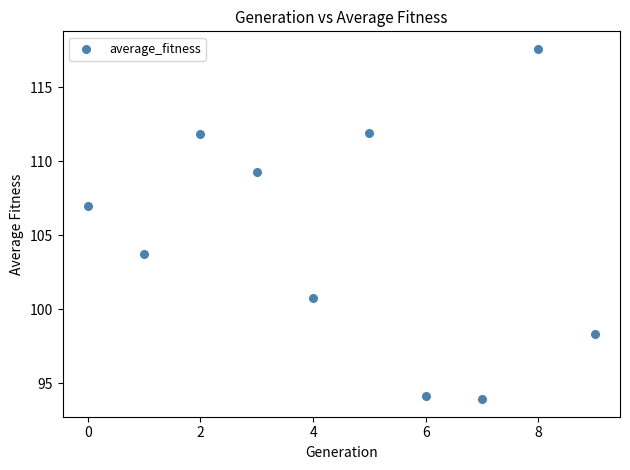

What is the range of Y values (max minus min)?

23.7